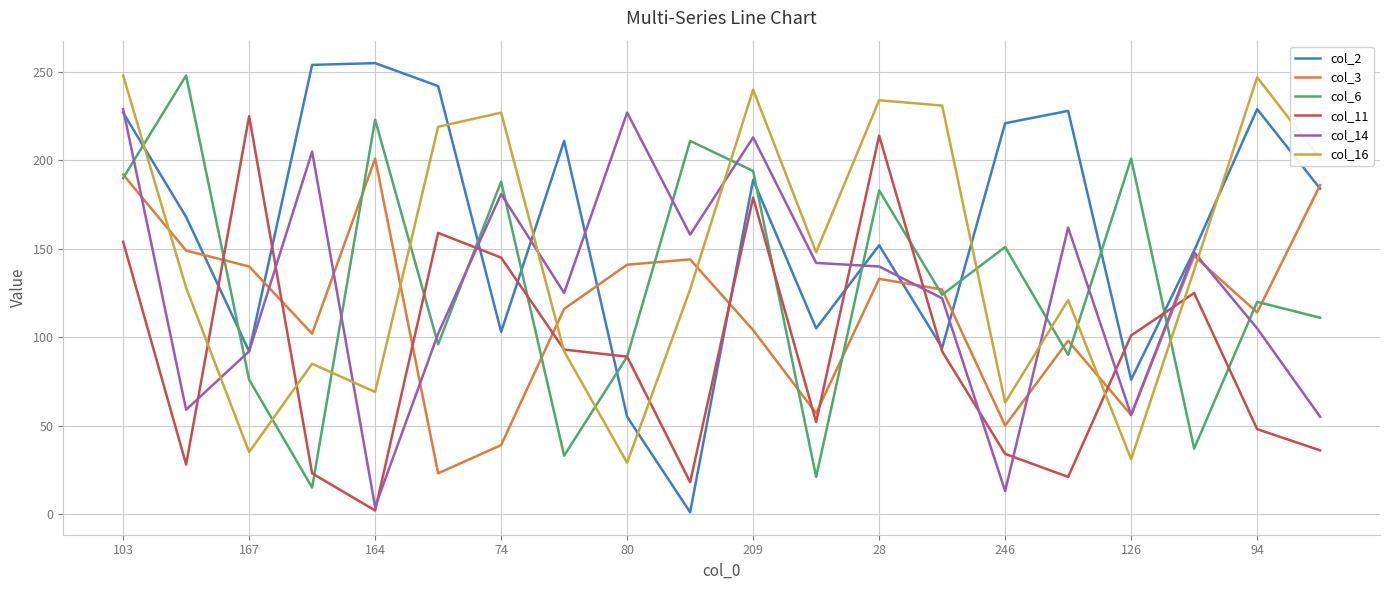

Is this an area chart (filled region under the line)?

No